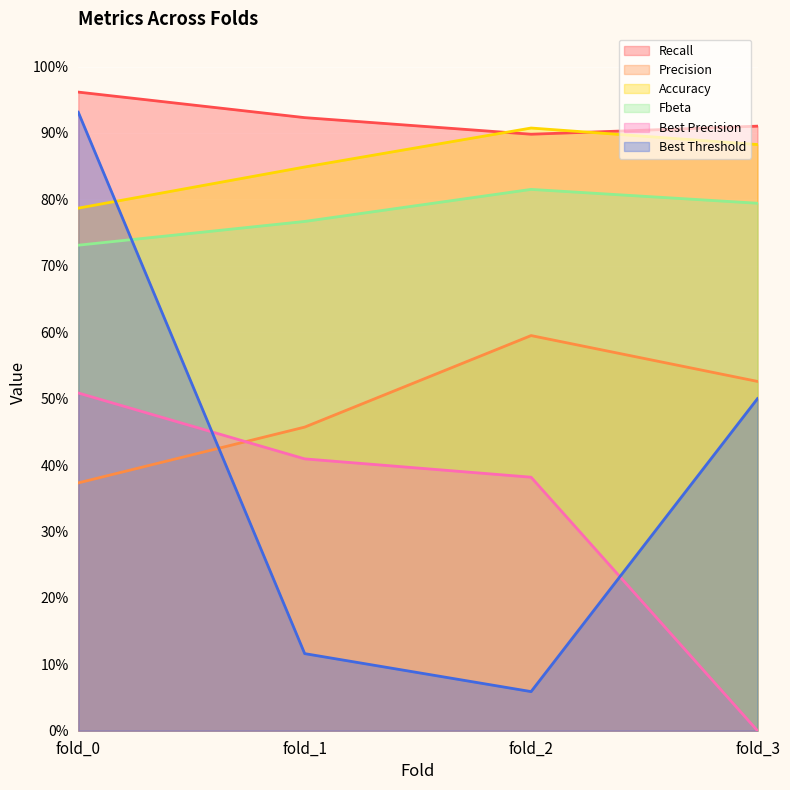

Between fold_0 and fold_1, which series saw the biggest shift?

Best Threshold